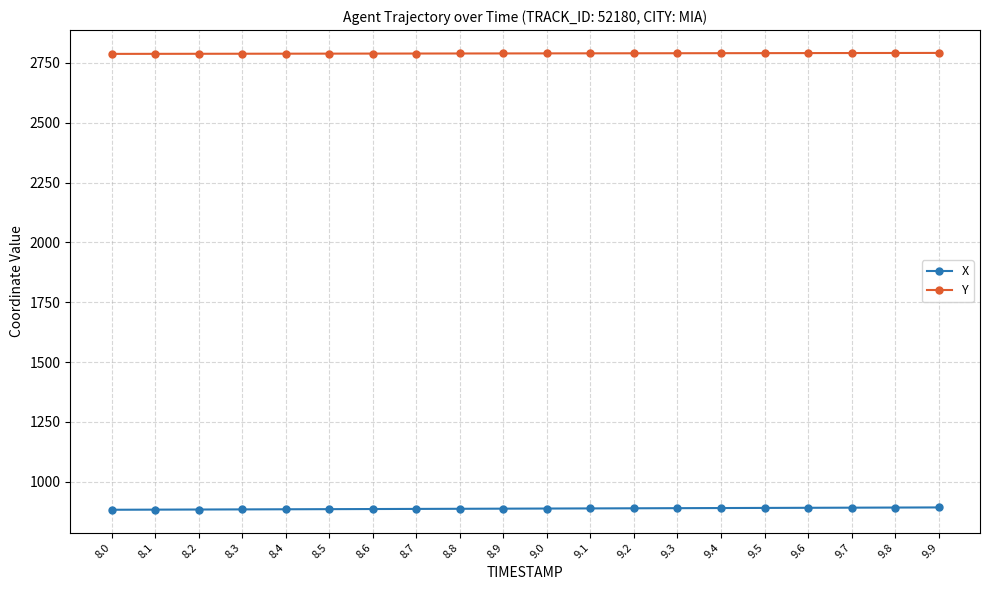

What is the minimum value for X?

882.5